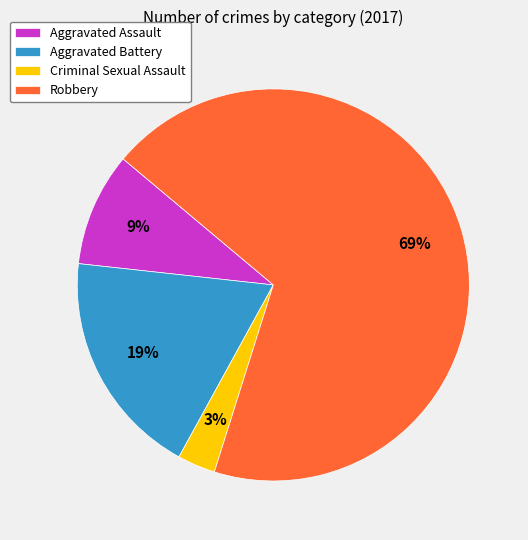

Do Criminal Sexual Assault and Aggravated Assault together represent more than half of the pie?

No